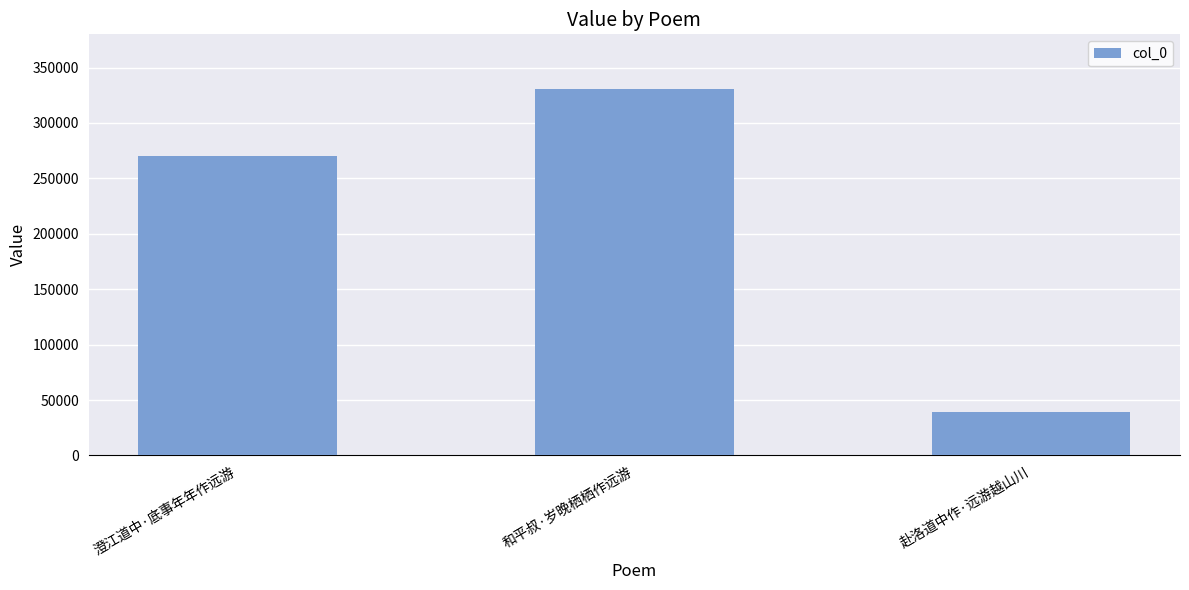

What is the greatest value displayed?

330520